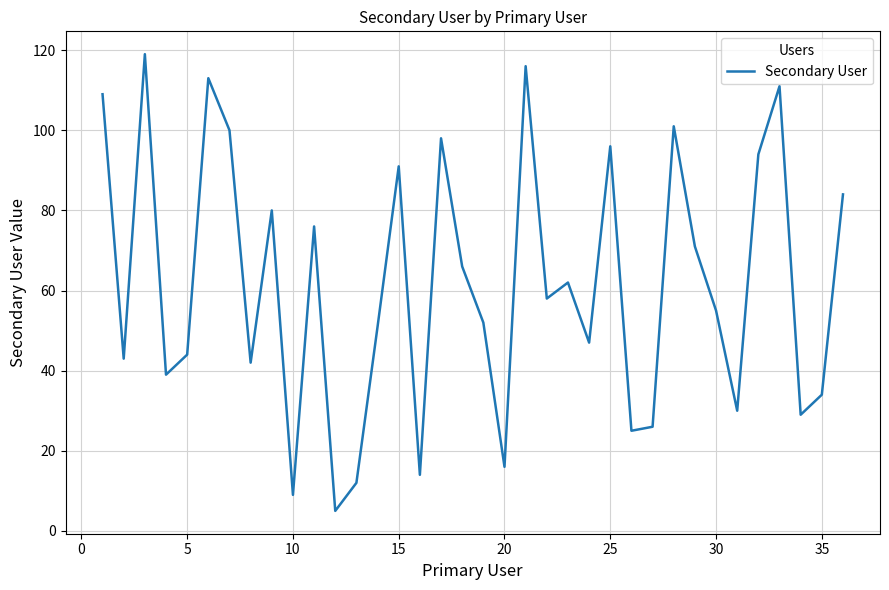

What is the minimum value shown in the chart?

5